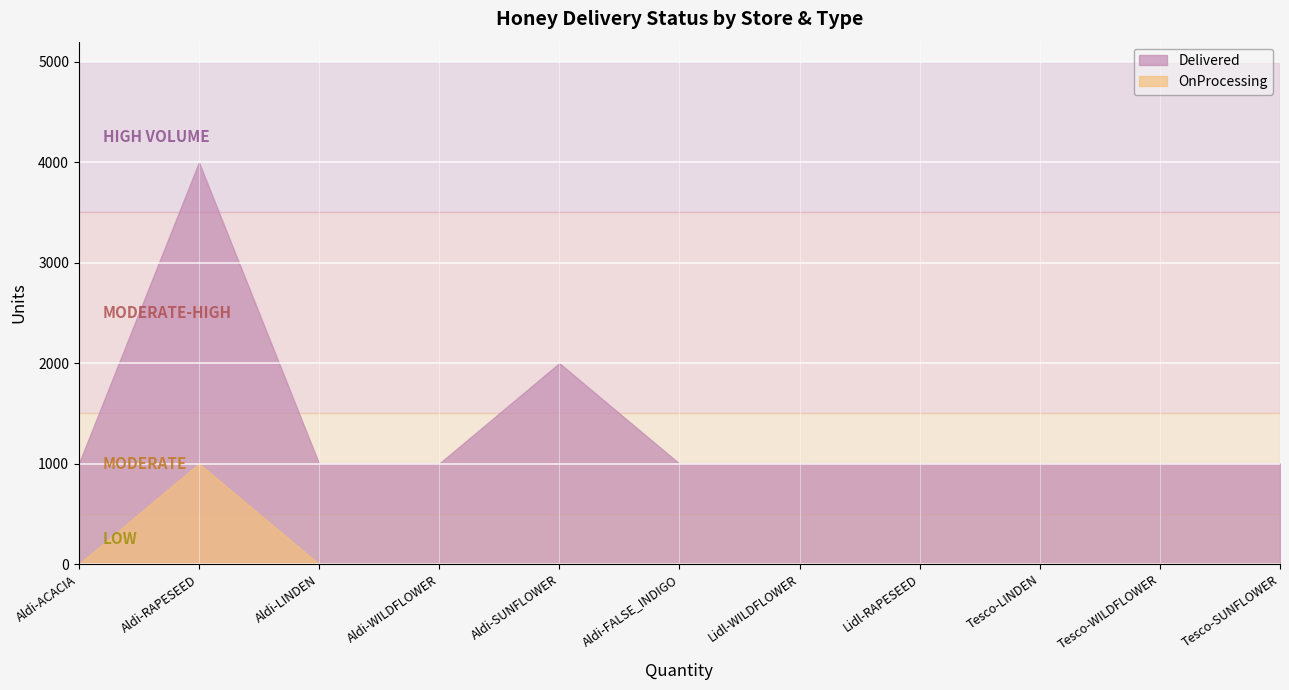

How many lines are shown in the chart?

2